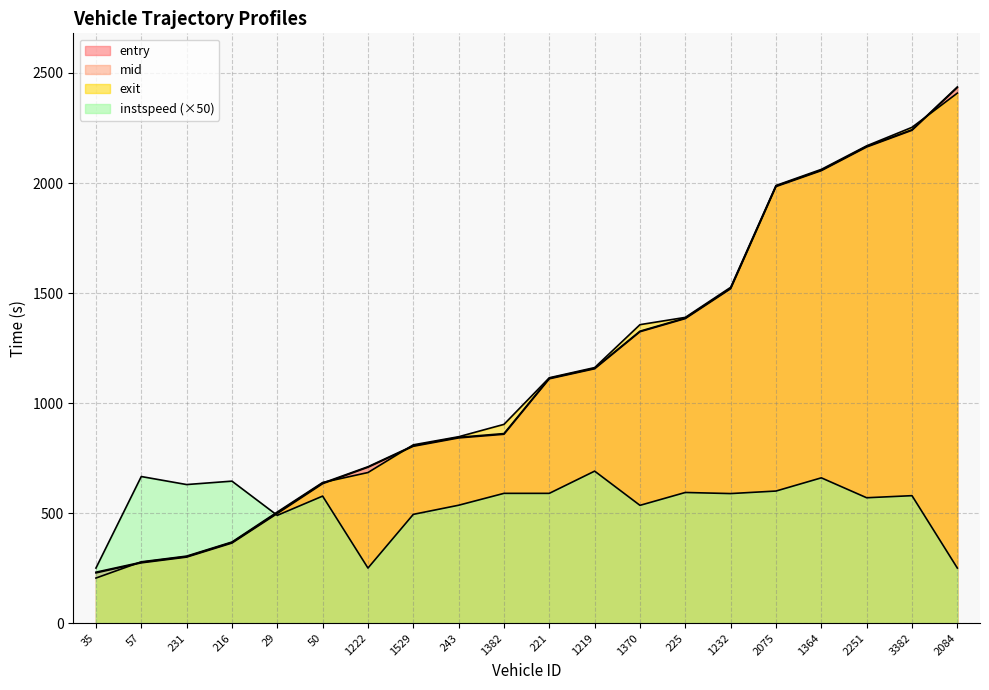

What is the sum of the exit values at 216 and 231?

672.6